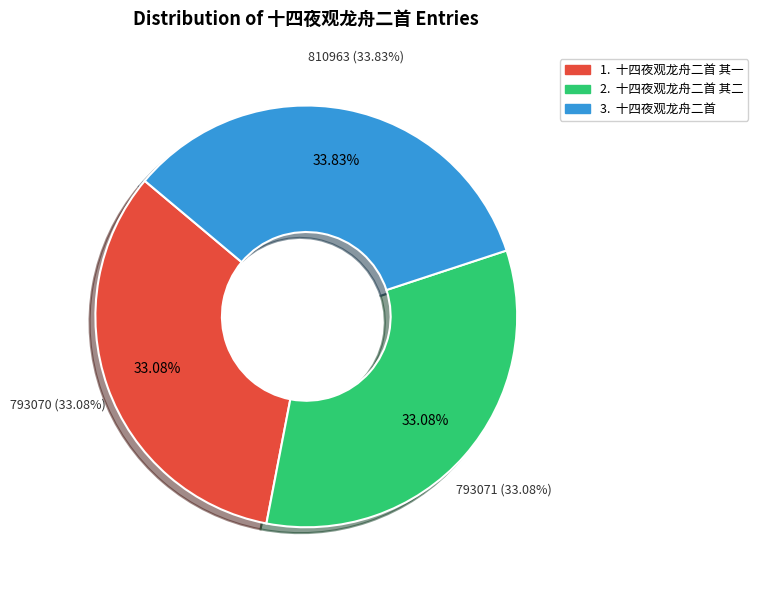

True or false: 十四夜观龙舟二首 其一 accounts for 27% of the total.

False